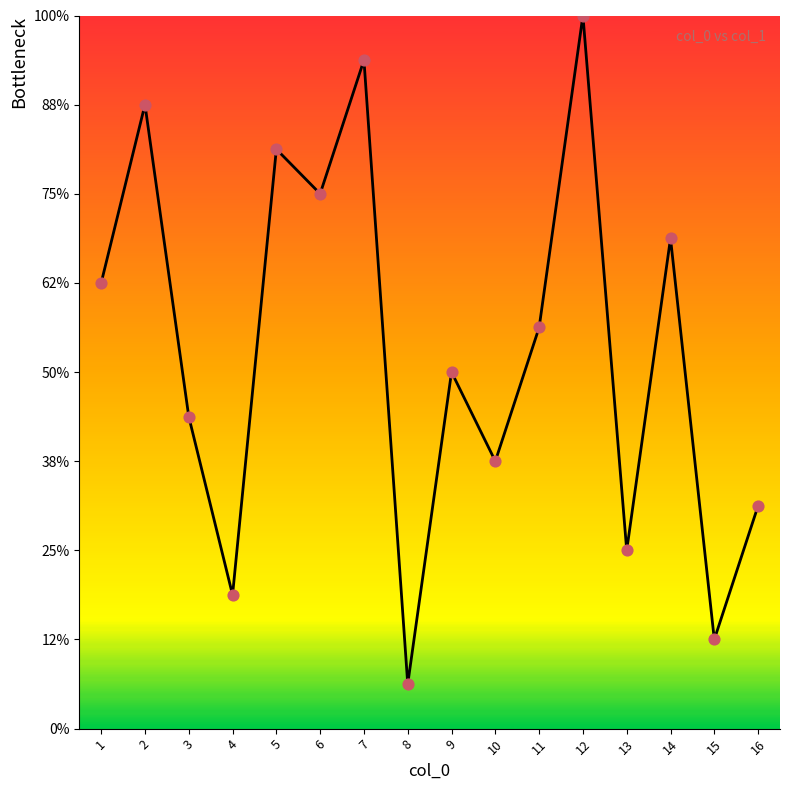

Which has a higher value, 1 or 9?

1